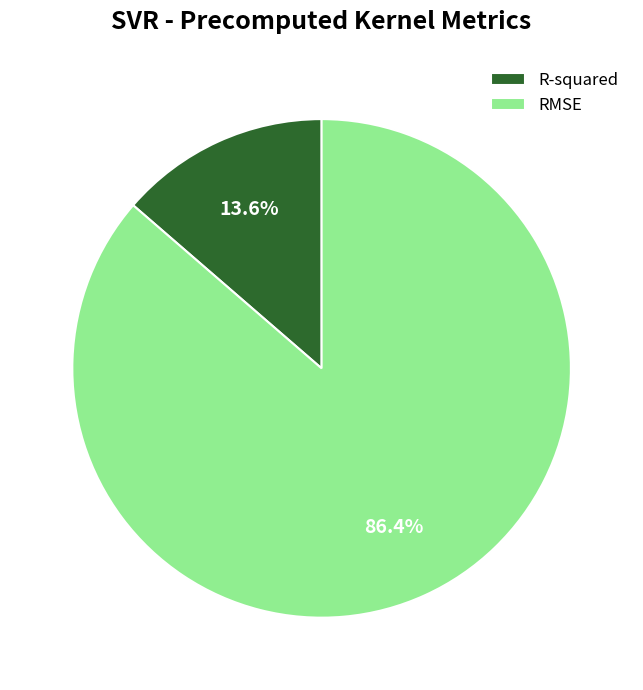

What is the smallest slice in the pie chart?

R-squared